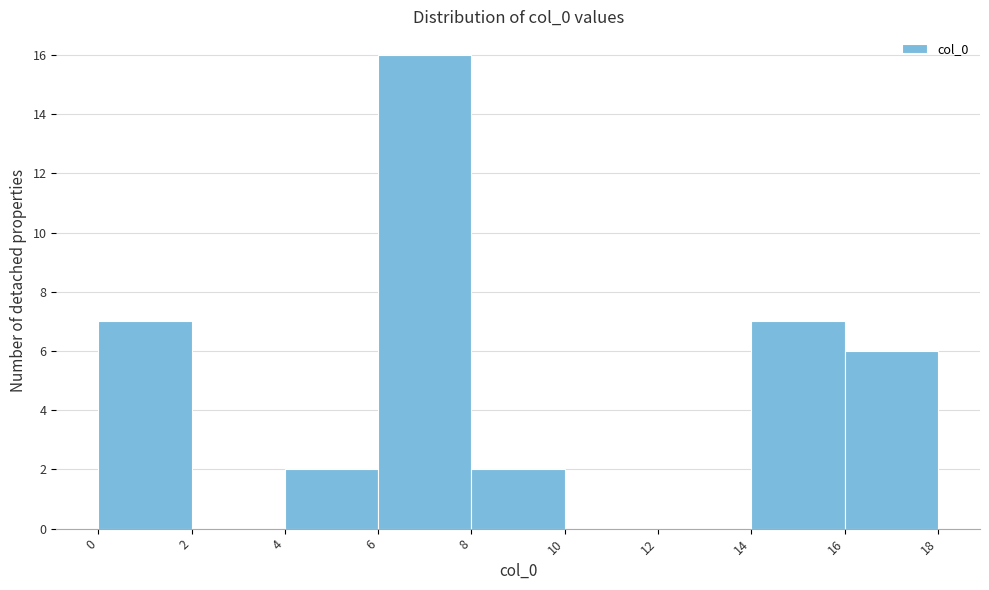

How tall is the bar that spans 14 to 16 on the x-axis? The values are not printed on the chart, so give them approximately, as read against the axis.

7